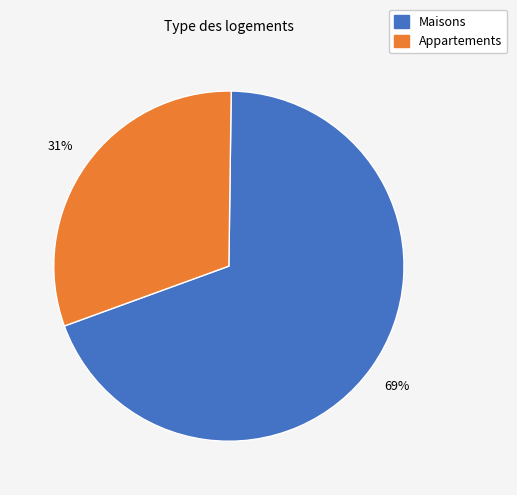

How many slices are in this pie chart?

2